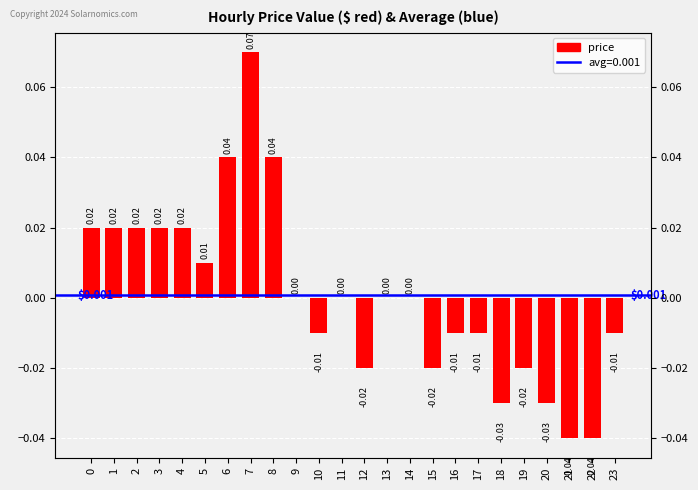

Which category has the highest value across all series?

7